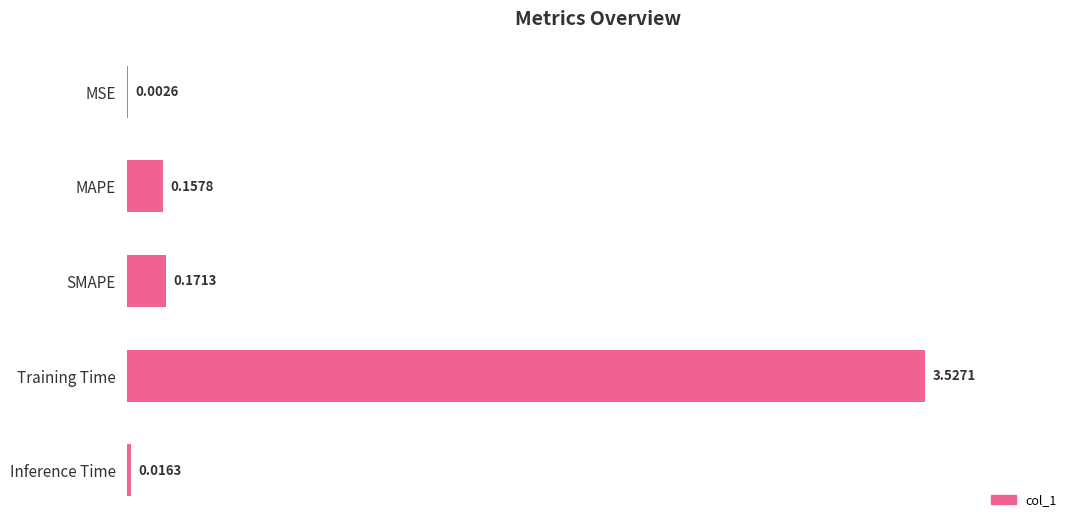

Where is the data nearest to the value 1?

SMAPE